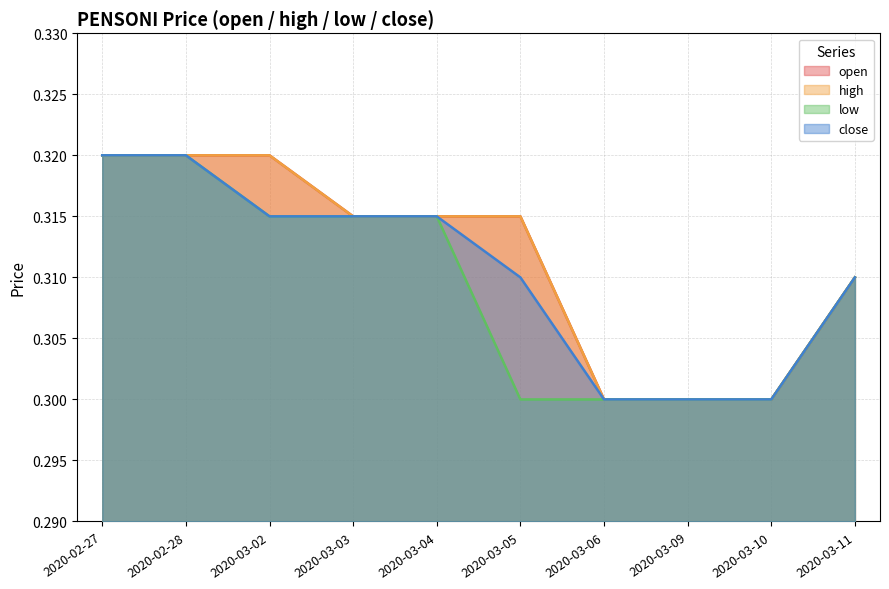

What are all the series names shown in the legend?

open, high, low, close